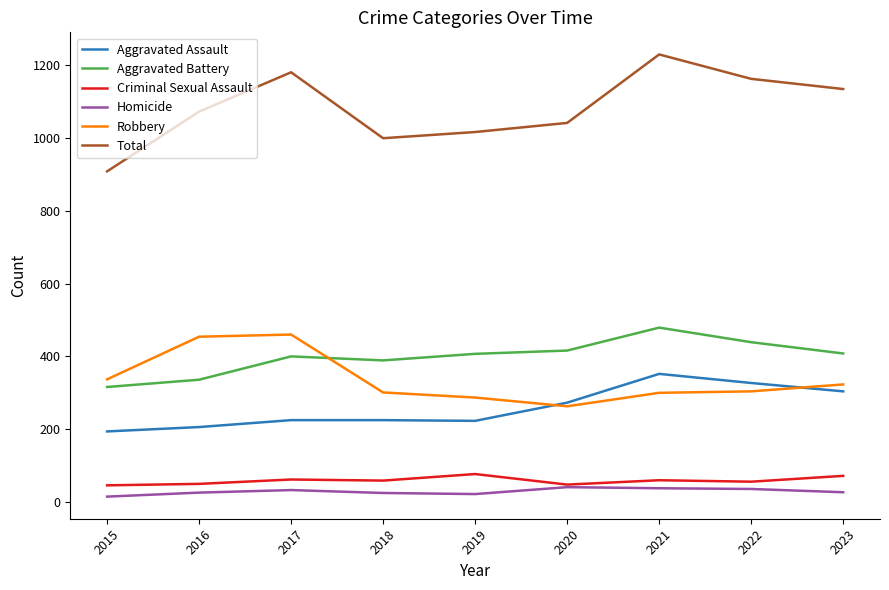

At which category does Total reach its first local peak?

2017